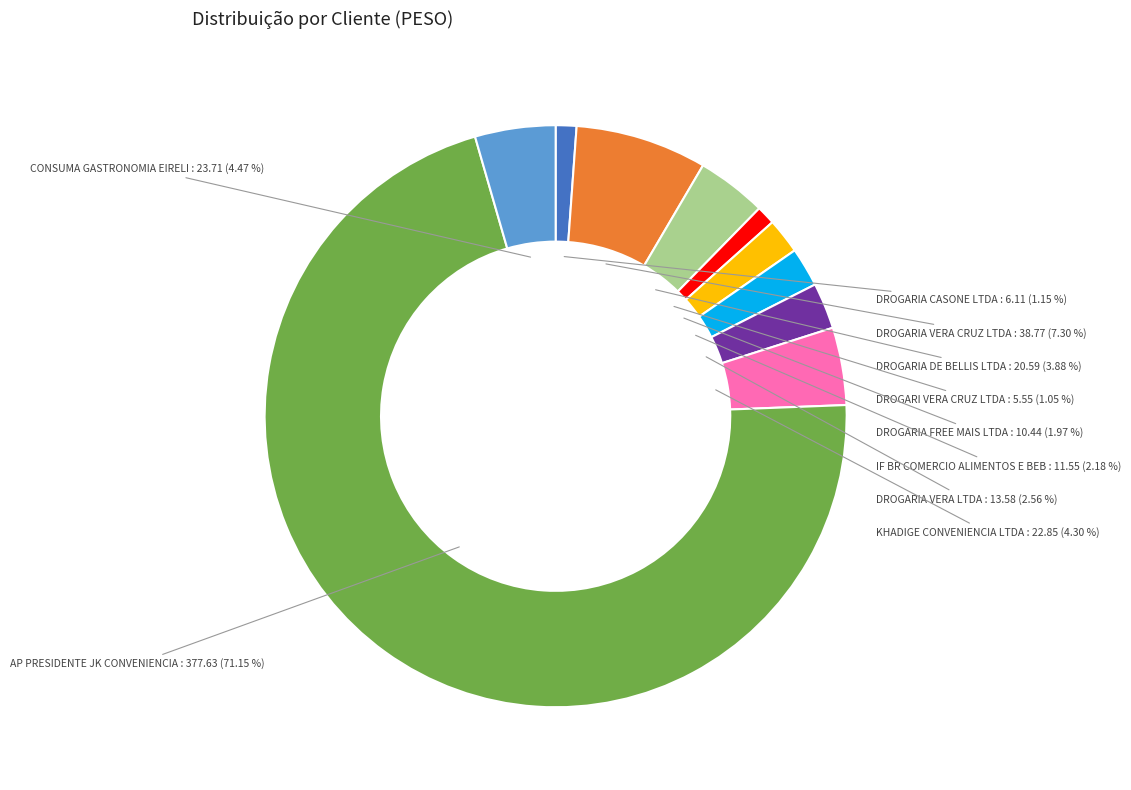

The DROGARIA VERA CRUZ LTDA slice represents 1% of the pie. True or false?

False